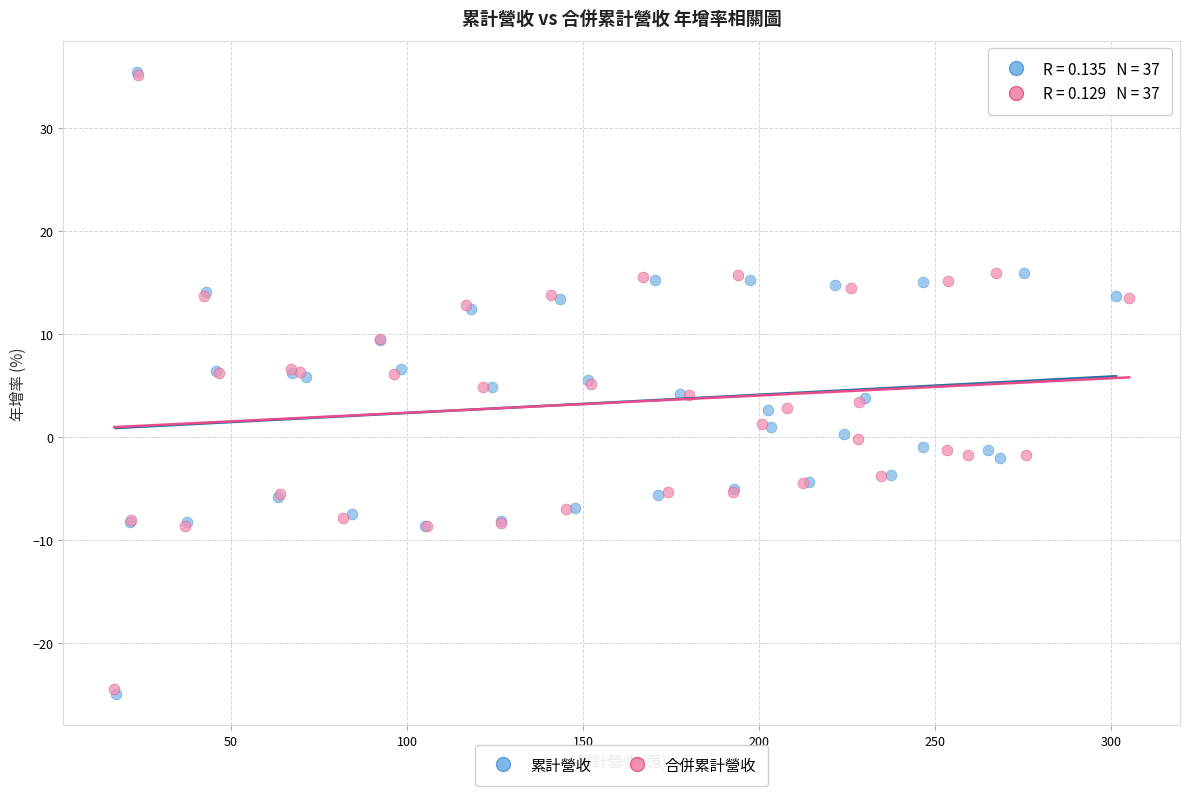

Which series has the widest spread of Y values?

累計營收